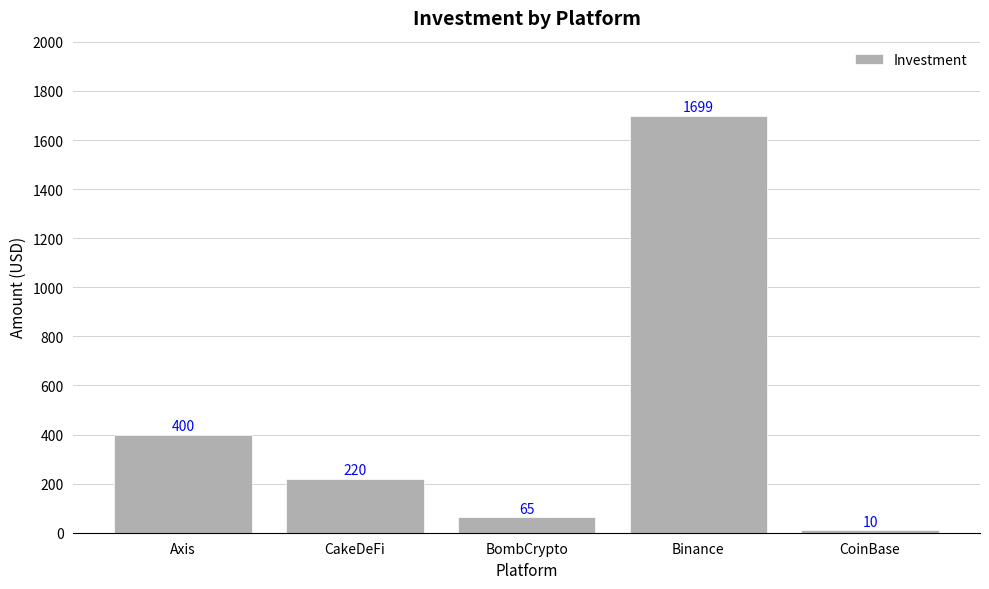

What position from the left is BombCrypto?

3